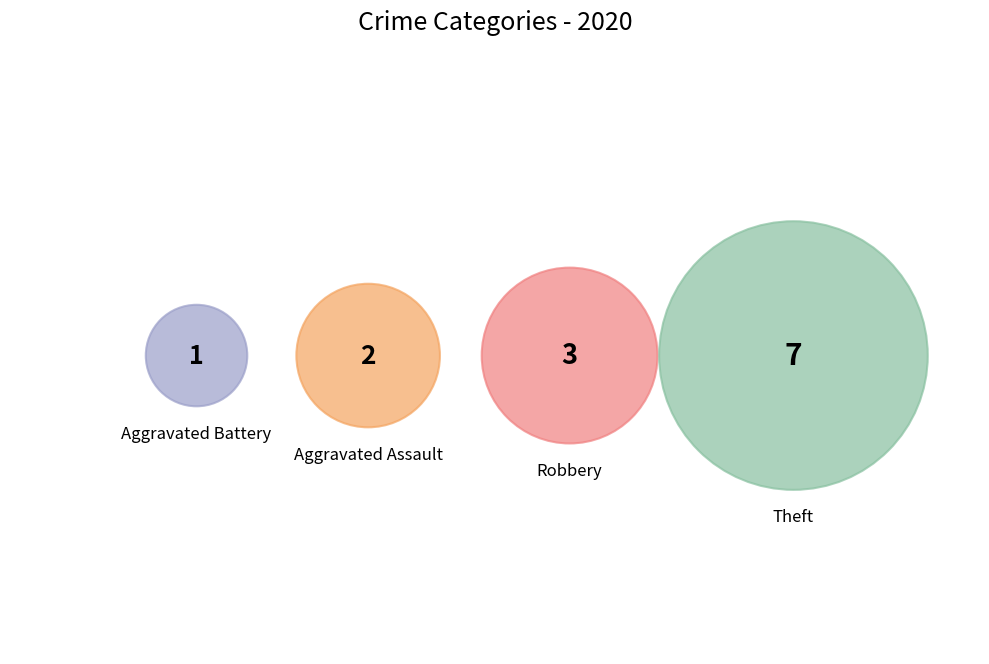

To the nearest percent, what portion does Aggravated Battery represent?

8%